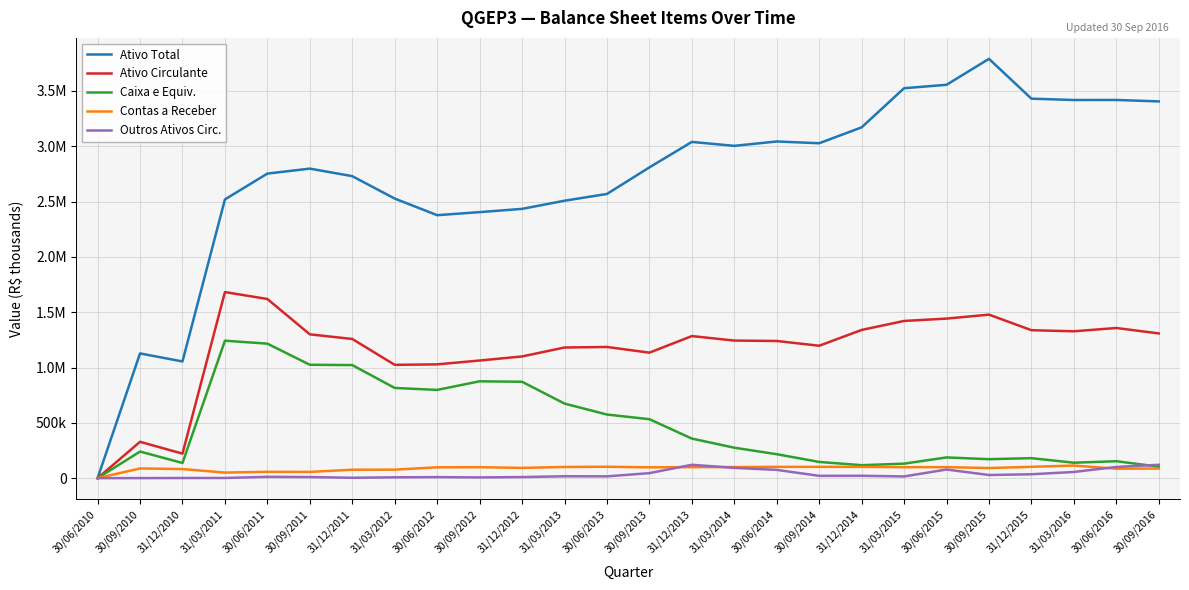

True or false: Ativo Circulante has a value of 1063310.0 at 30/09/2012.

True